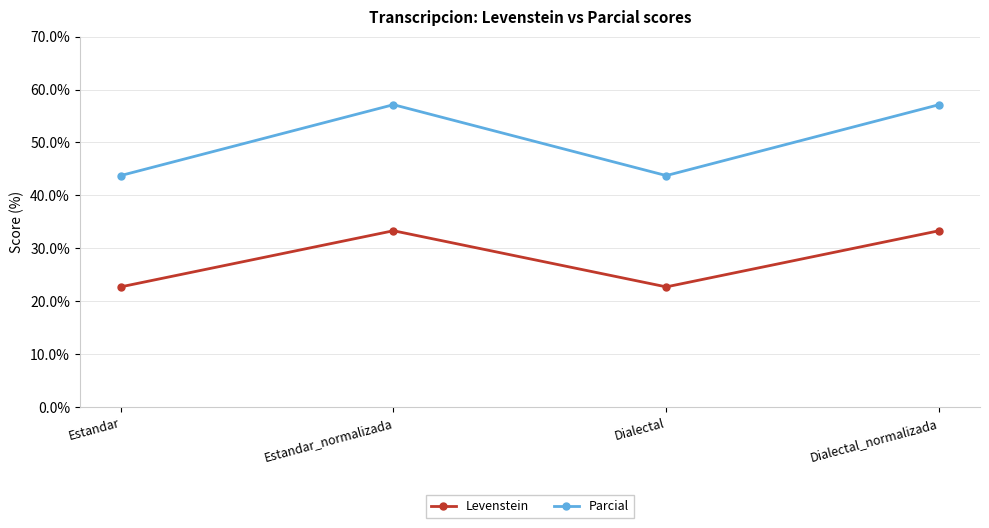

What is the difference between the highest and lowest values at Estandar?

21.0